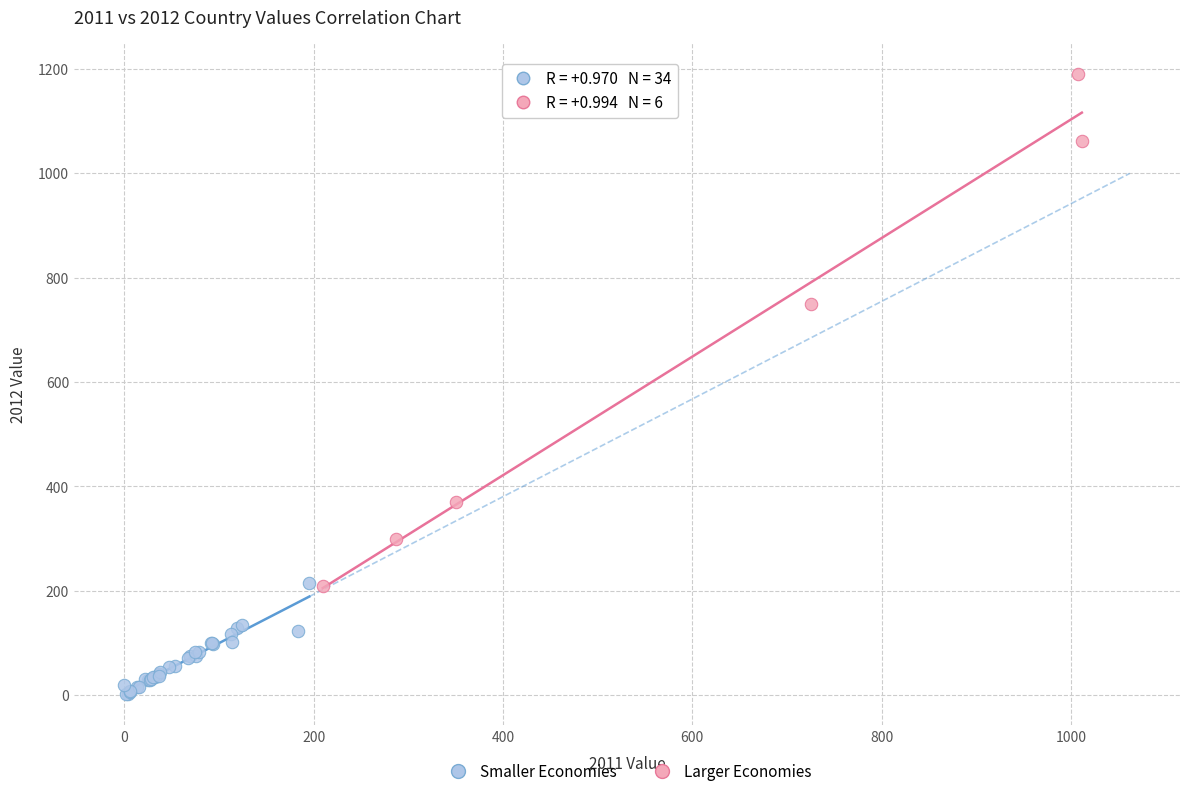

Which series contains the highest Y value?

Larger Economies